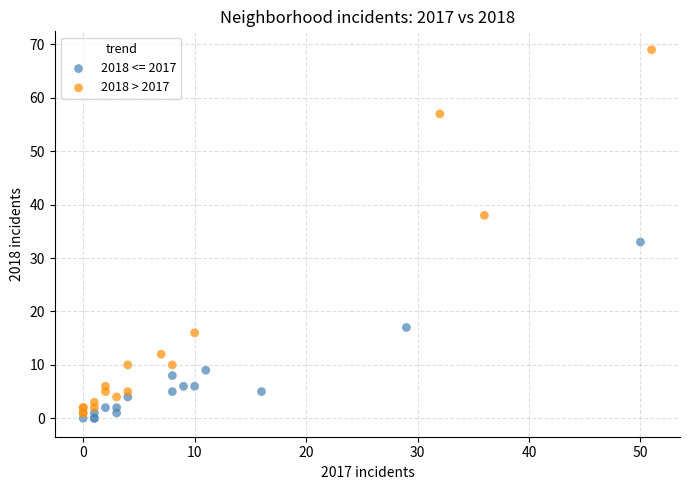

Which series reaches the maximum Y coordinate?

2018 > 2017